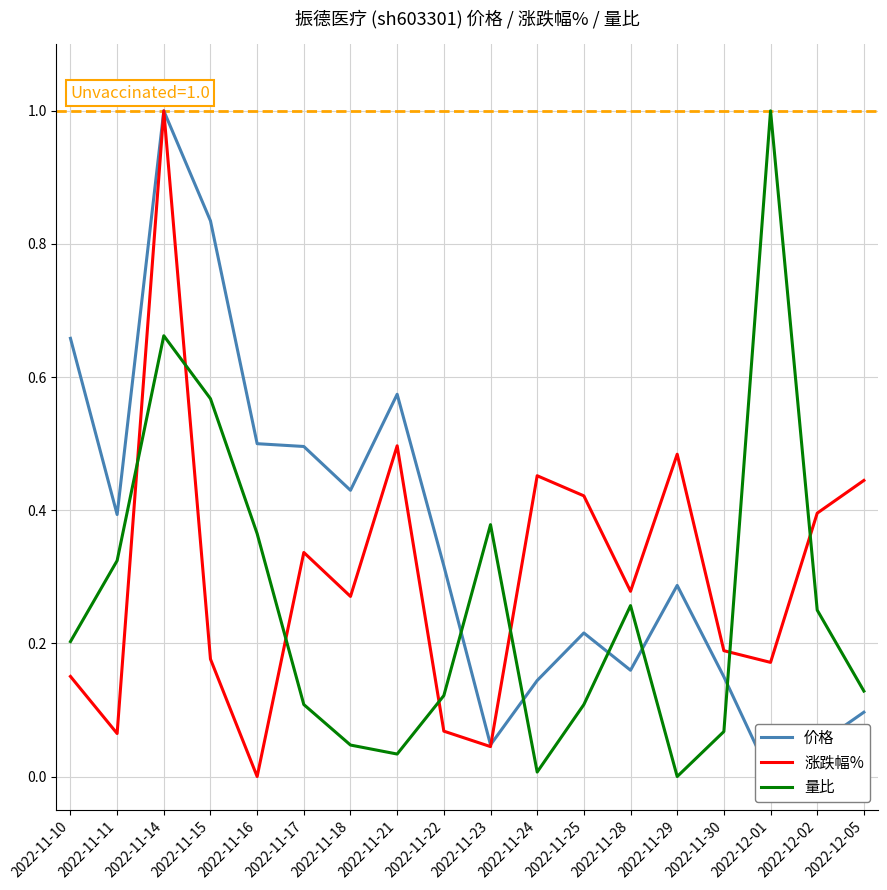

What is the difference between the maximum and second lowest values in the 量比 series?

1.0